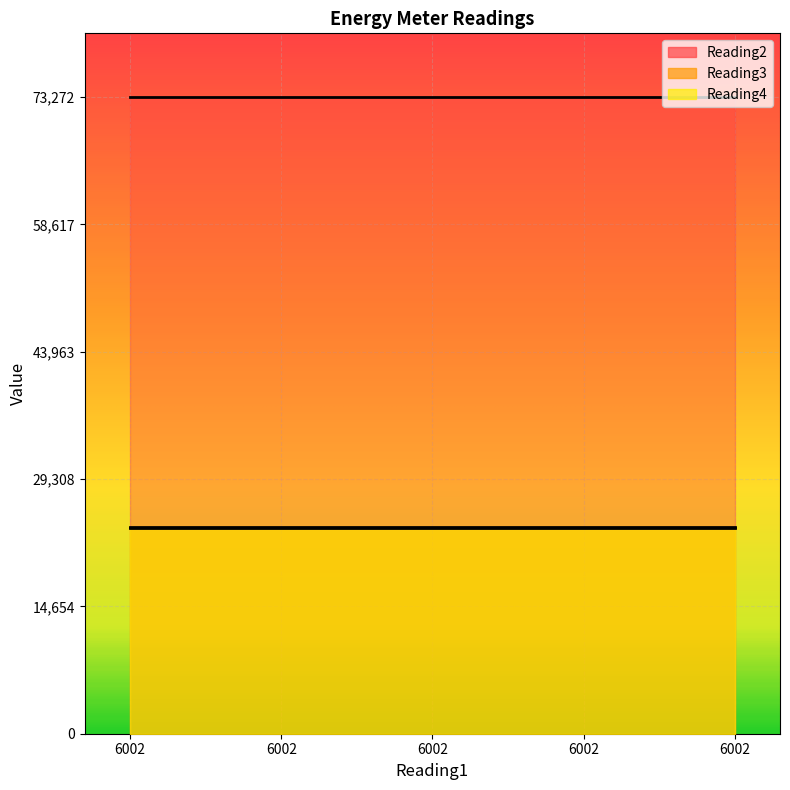

The Reading3 series shows 42449 at 6002. True or false?

False